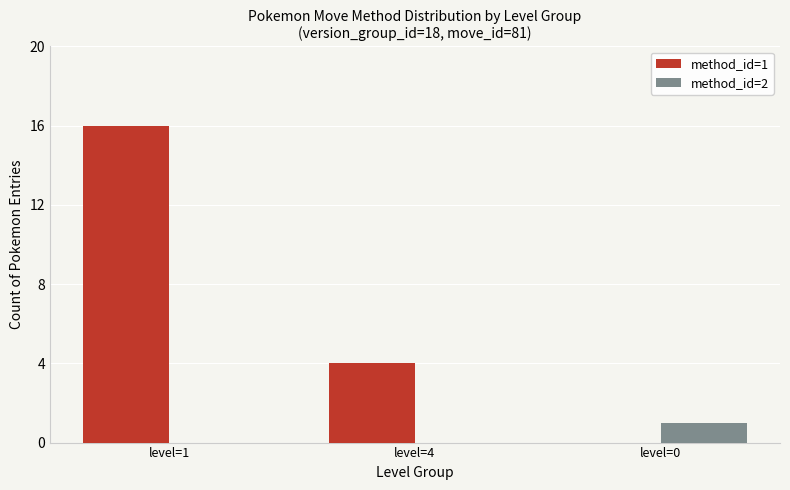

Which series changed the most between level=1 and level=0?

method_id=1